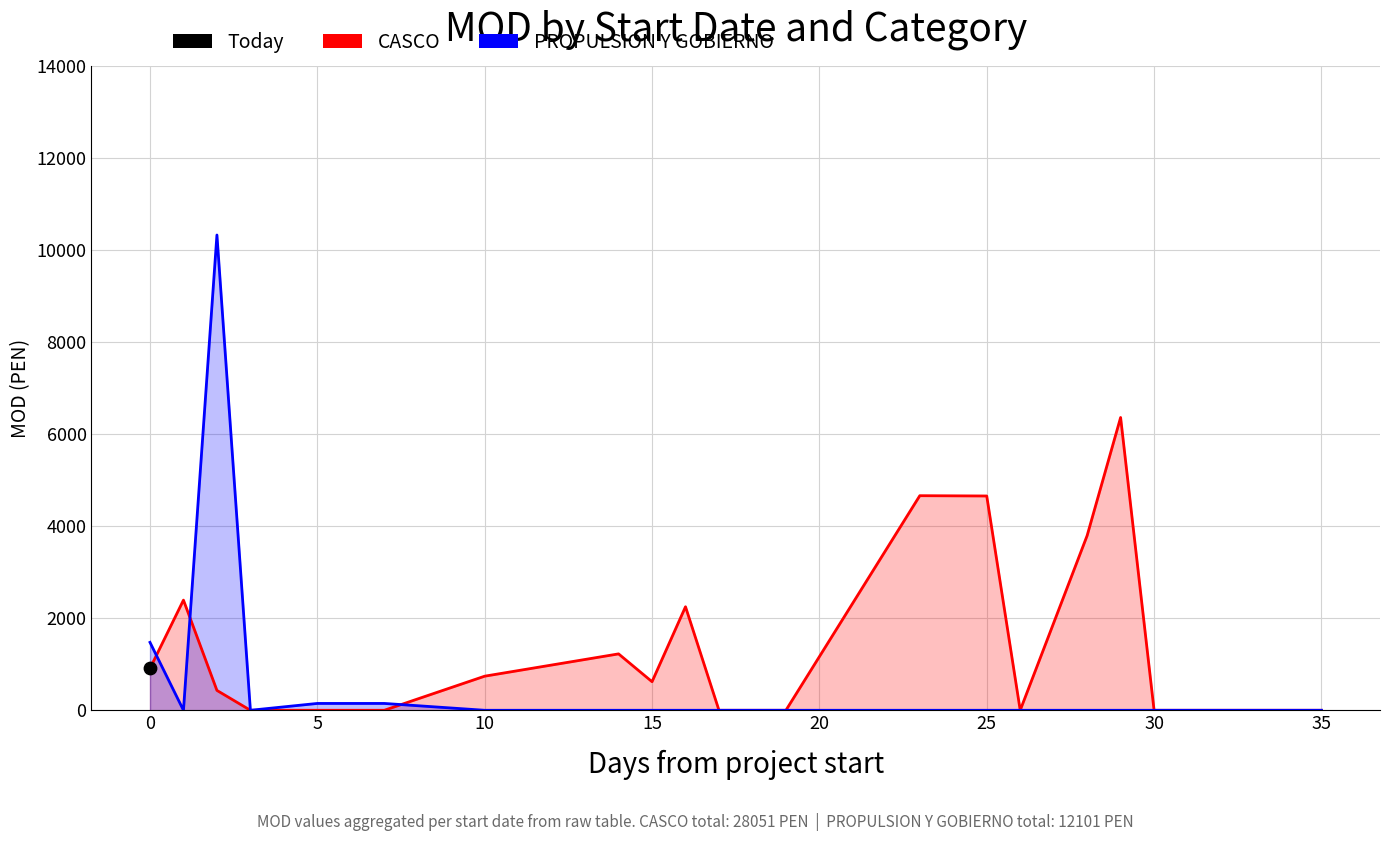

What are all the series names shown in the legend?

CASCO, PROPULSION Y GOBIERNO